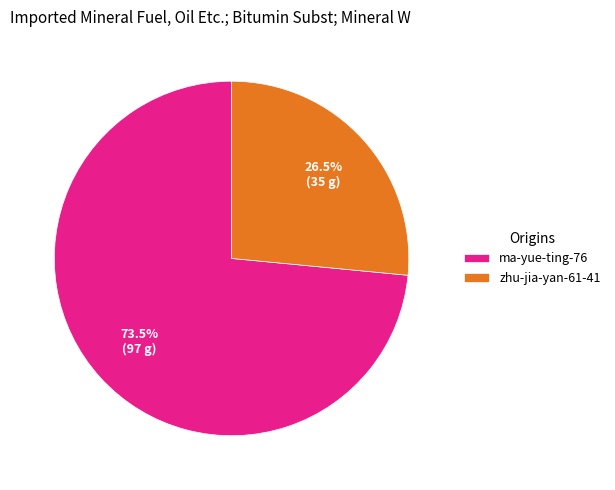

Between zhu-jia-yan-61-41 and ma-yue-ting-76, which is larger?

ma-yue-ting-76